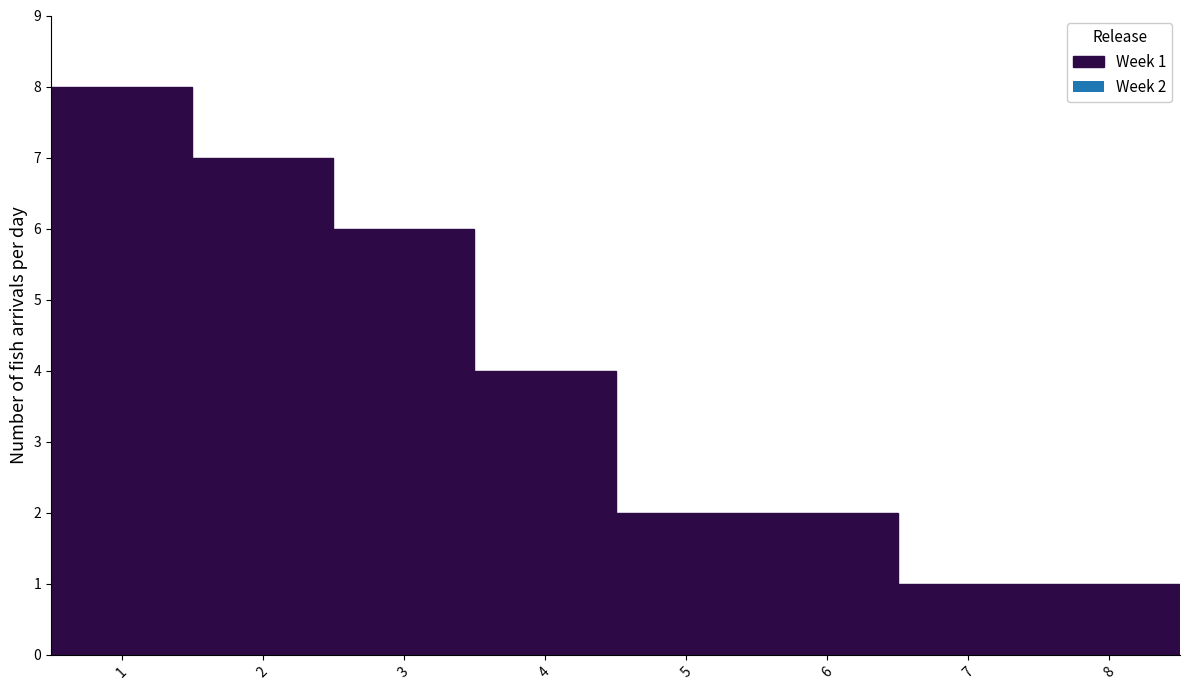

Over which range of the x-axis is the bar tallest?

0.5 to 1.5